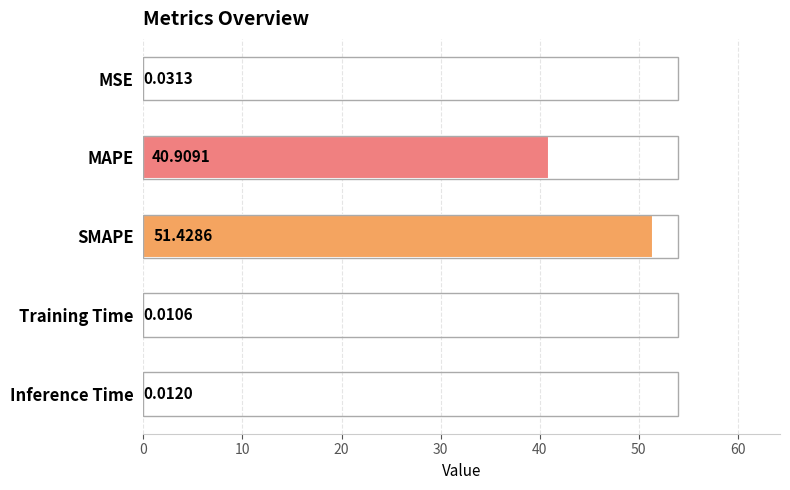

Which has a higher value, Inference Time or MSE?

MSE